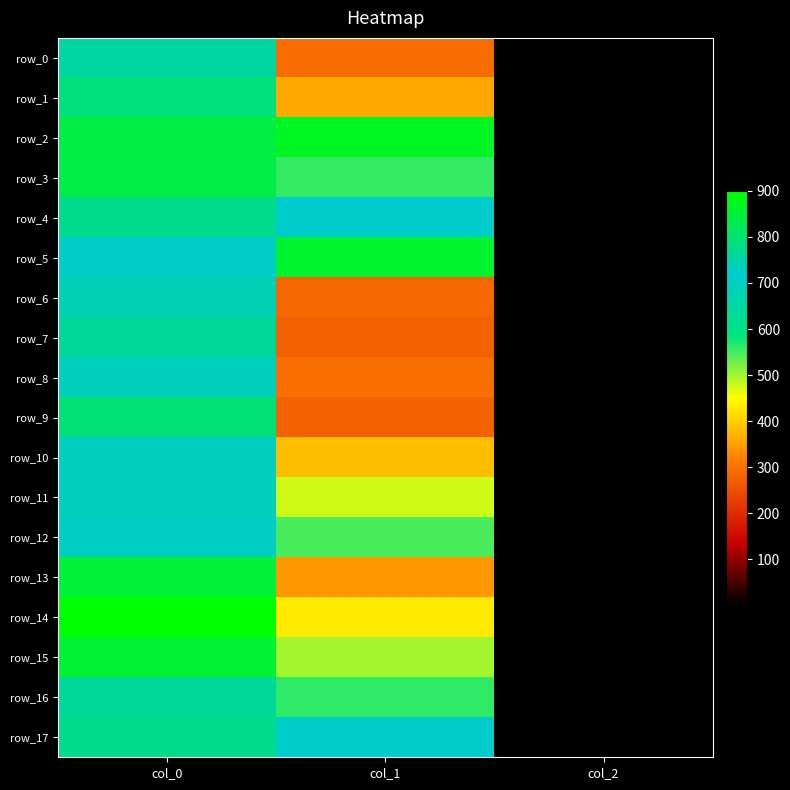

Reading right to left, extract all data points from this chart.

row_0: col_2=2.0	col_1=290.2	col_0=756.7
row_1: col_2=2.0	col_1=361.1	col_0=790.0
row_2: col_2=2.0	col_1=867.4	col_0=840.0
row_3: col_2=2.0	col_1=556.9	col_0=836.7
row_4: col_2=2.0	col_1=718.9	col_0=776.7
row_5: col_2=2.0	col_1=857.2	col_0=723.3
row_6: col_2=2.0	col_1=283.5	col_0=740.0
row_7: col_2=2.0	col_1=273.4	col_0=763.3
row_8: col_2=2.0	col_1=293.6	col_0=733.3
row_9: col_2=2.0	col_1=276.8	col_0=793.3
row_10: col_2=2.0	col_1=381.4	col_0=733.3
row_11: col_2=2.0	col_1=475.9	col_0=733.3
row_12: col_2=2.0	col_1=546.8	col_0=726.7
row_13: col_2=2.0	col_1=340.9	col_0=850.0
row_14: col_2=2.0	col_1=428.6	col_0=900.0
row_15: col_2=2.0	col_1=499.5	col_0=853.3
row_16: col_2=2.0	col_1=560.2	col_0=763.3
row_17: col_2=2.0	col_1=718.9	col_0=776.7